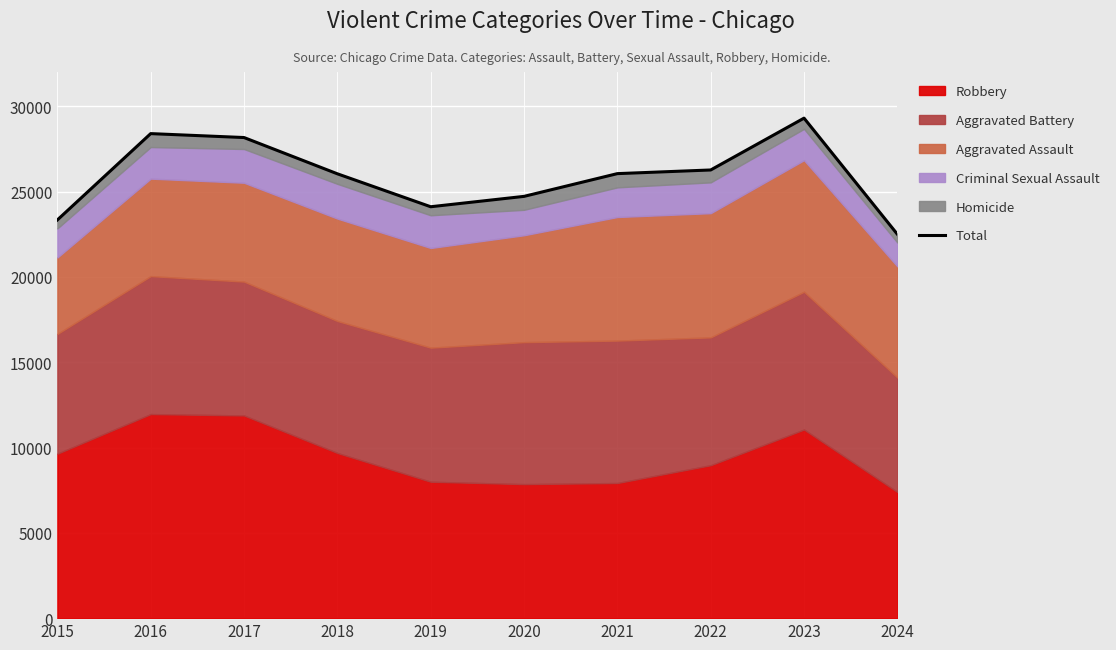

Which category has the lowest value across all series?

2024